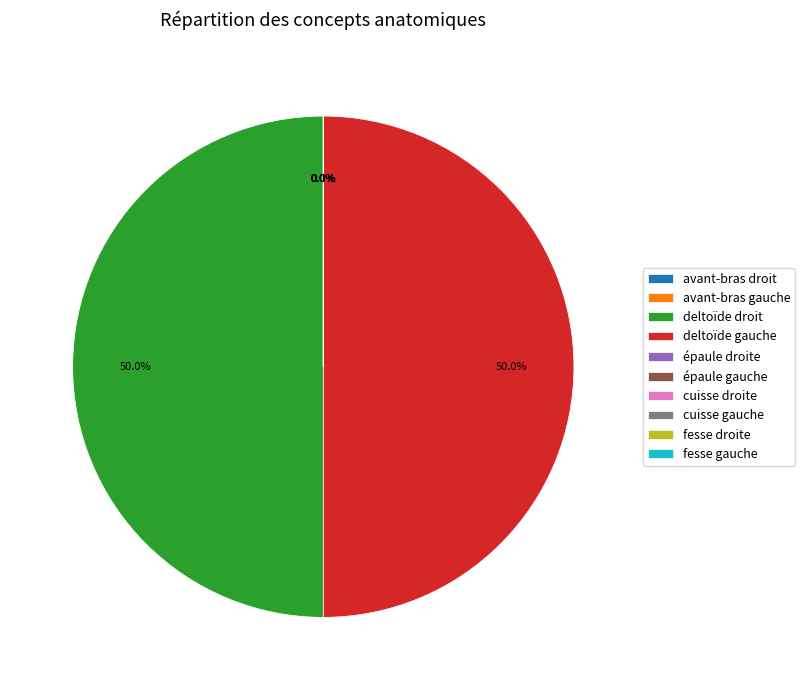

Combined, do avant-bras droit and avant-bras gauche account for over 50%?

No